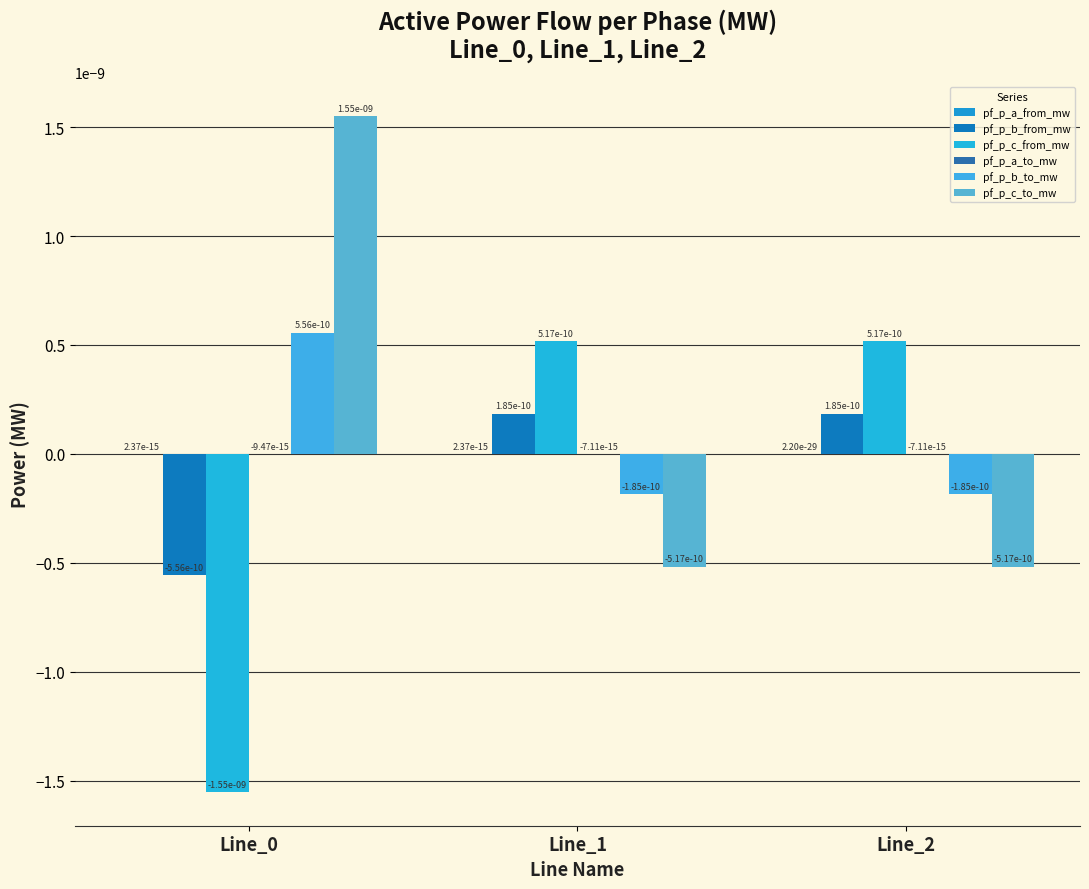

List the series in order of their peak value, lowest first.

pf_p_a_to_mw, pf_p_a_from_mw, pf_p_b_from_mw, pf_p_c_from_mw, pf_p_b_to_mw, pf_p_c_to_mw